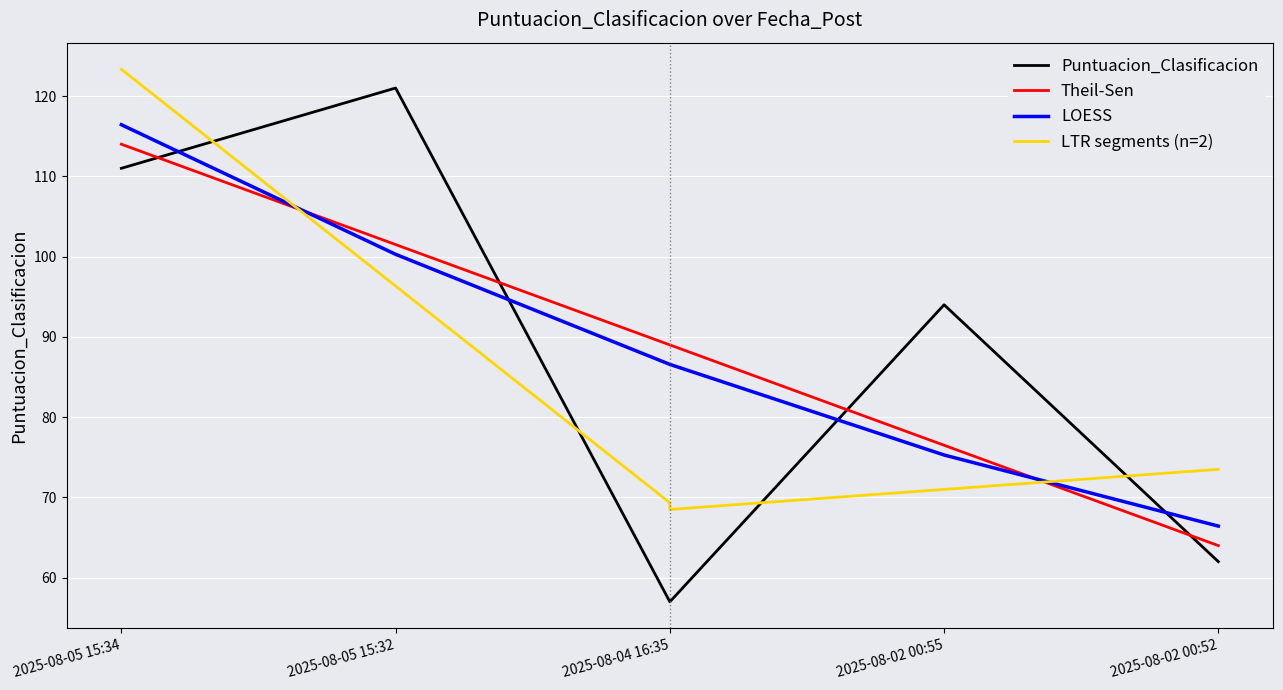

Reading right to left, transcribe all the data shown in this chart.

62	94	57	121	111